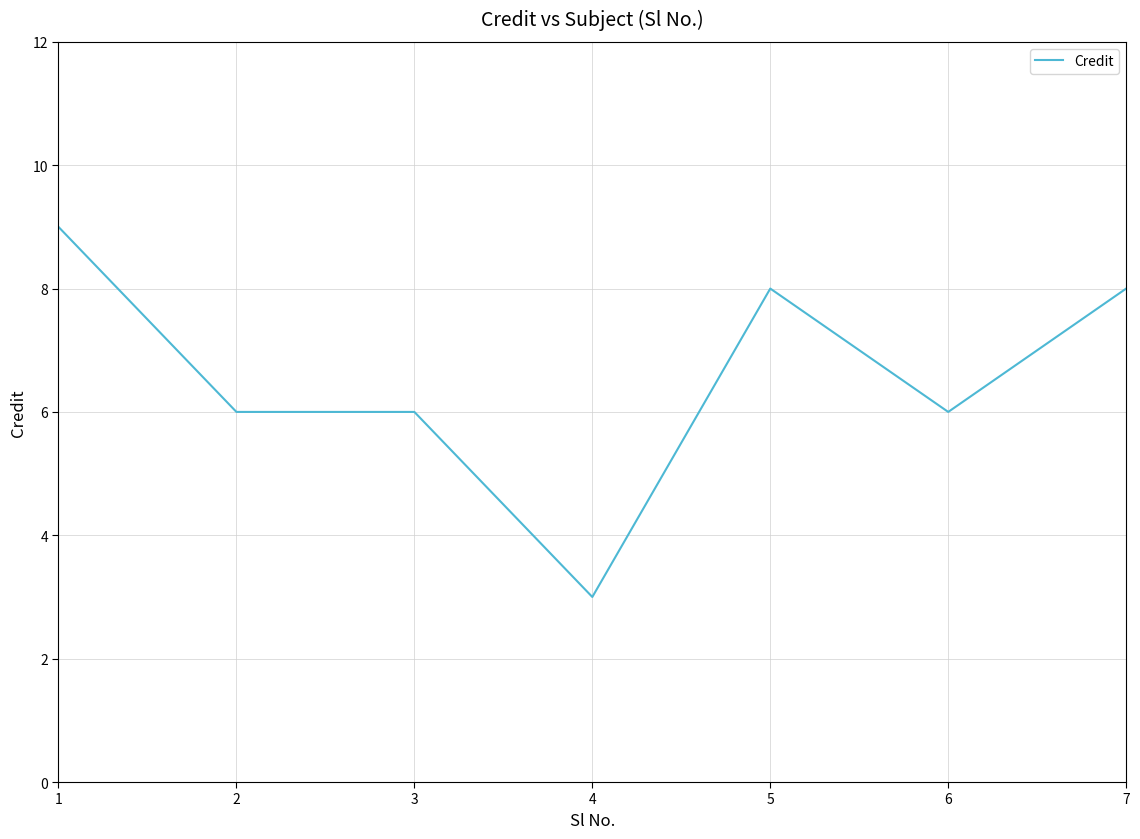

What is the smallest value displayed?

3